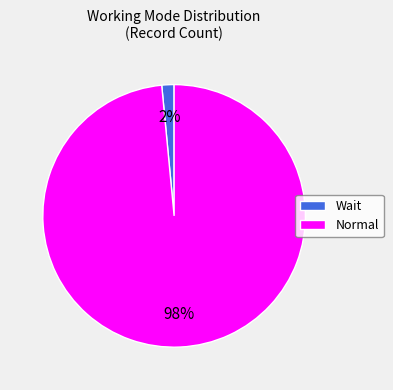

Rank the categories by value from highest to lowest.

Normal, Wait